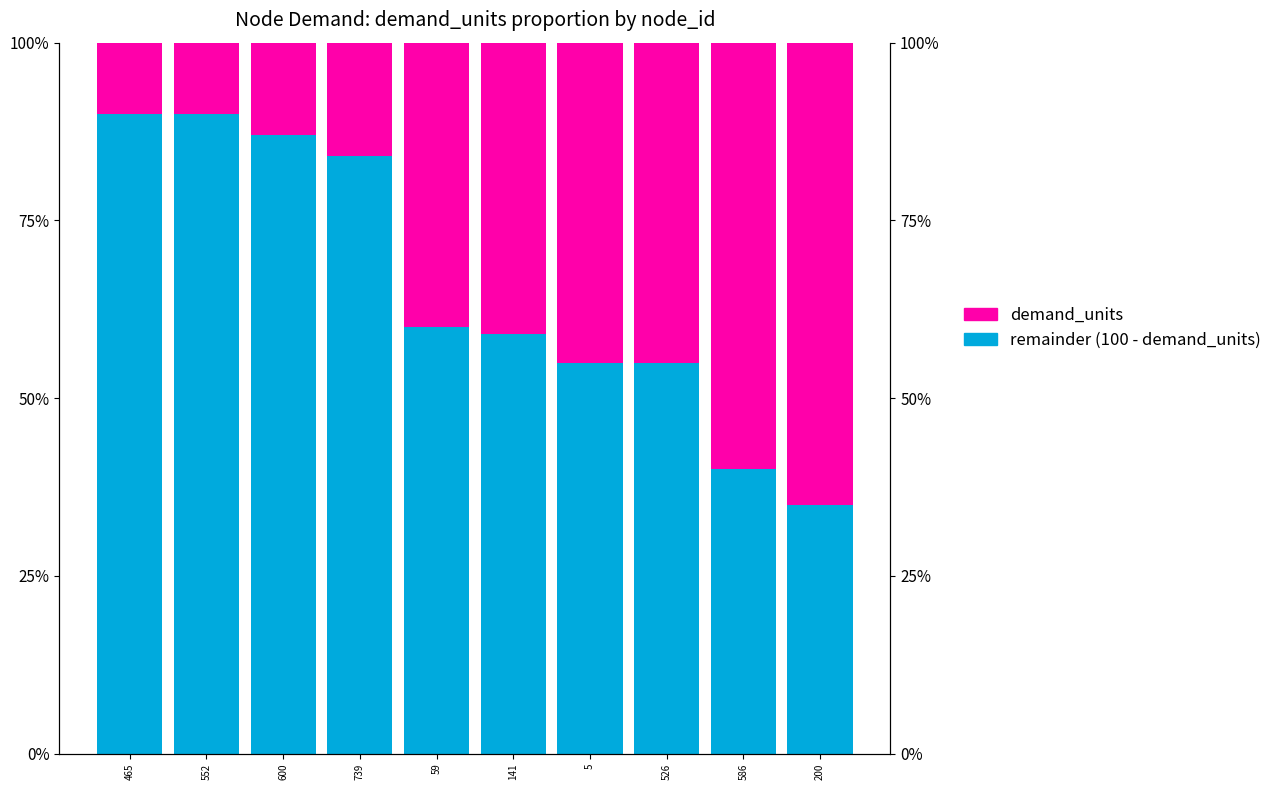

What is the difference between the Not FSM eligible values at 586 and 552?

50